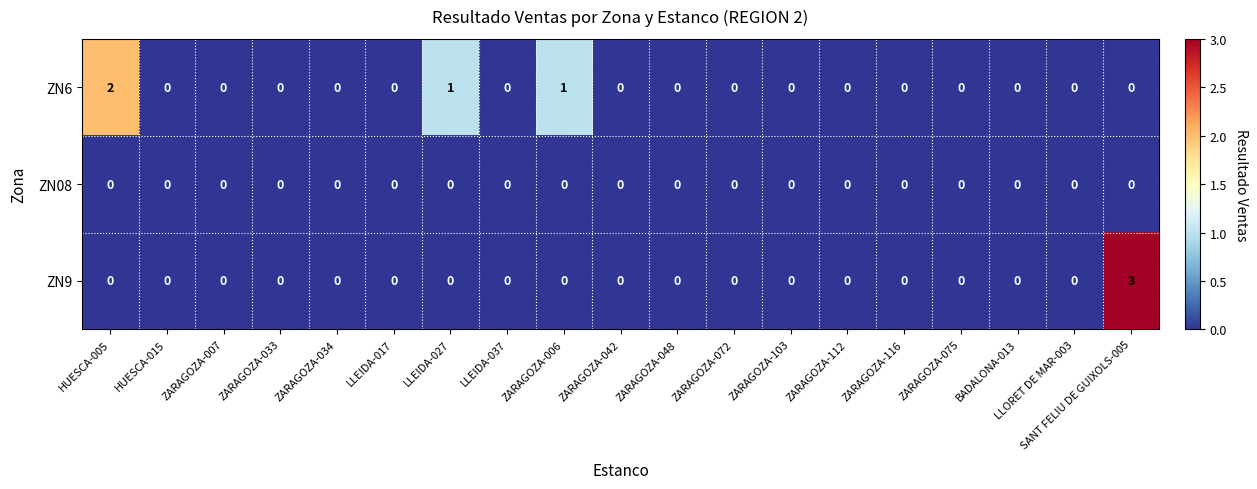

The value of ZN08 at ZARAGOZA-048 is 0. True or false?

True